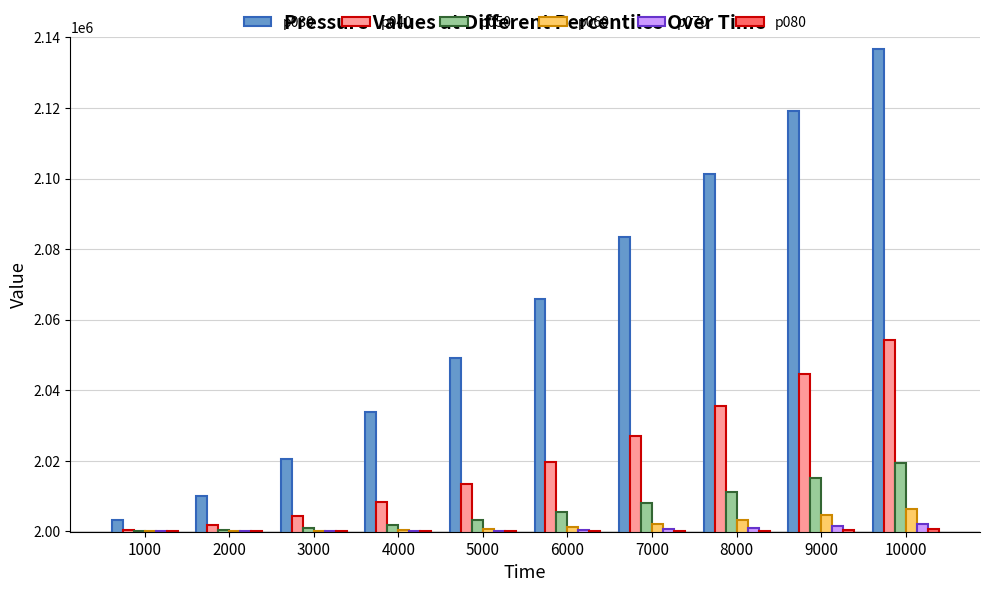

What is the spread (max minus min) of values at 5000?

49117.5